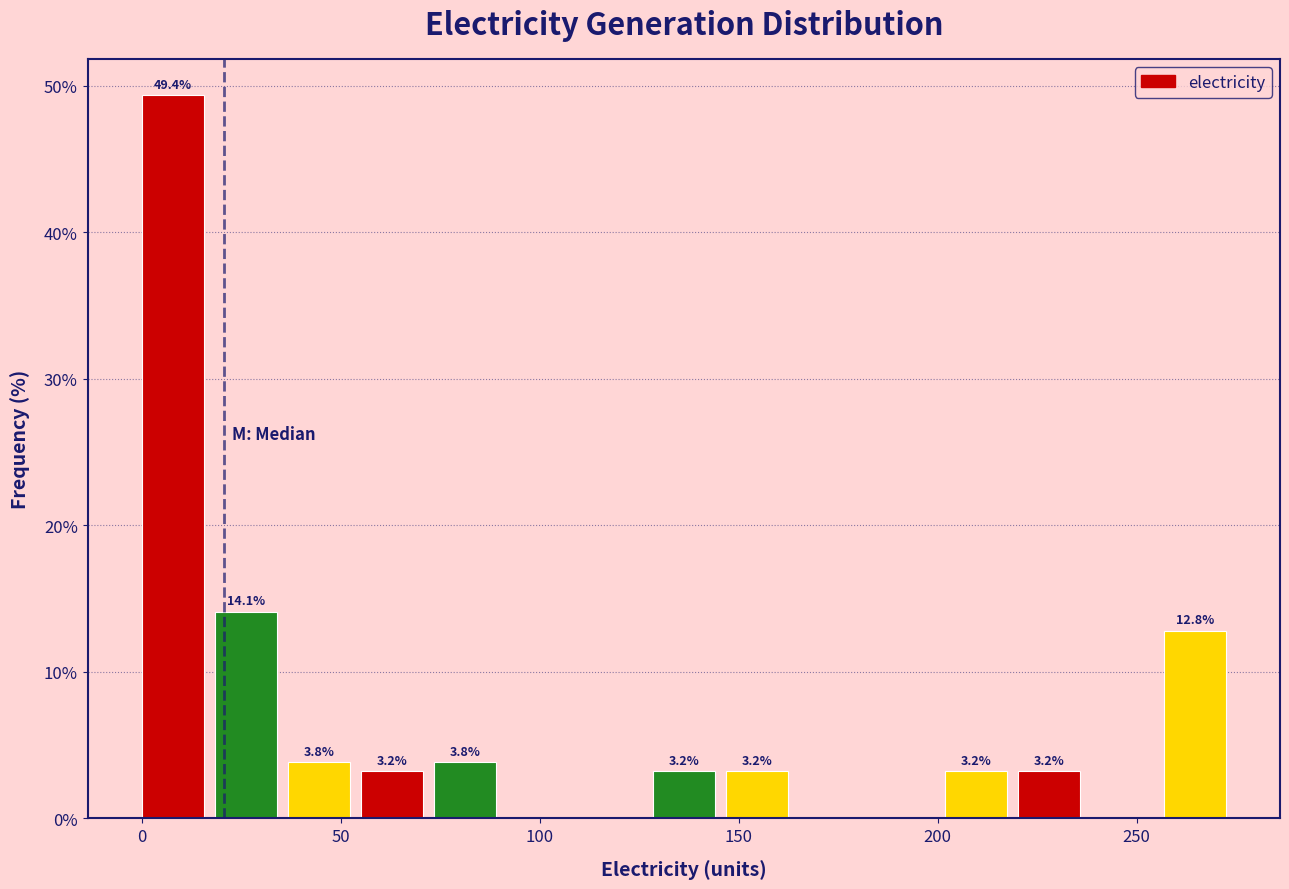

Around what value on the x-axis is the tallest bar? Give the approximate position of its centre, as read against the axis.

10